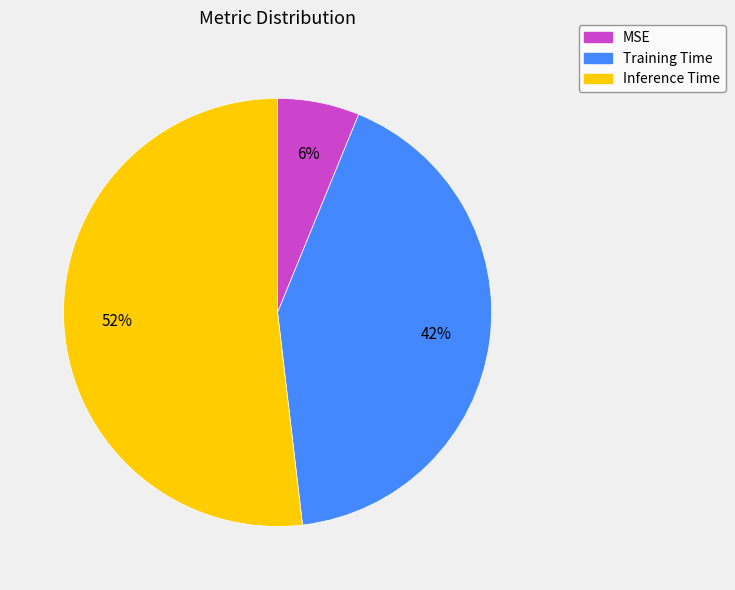

What percentage is the Training Time slice, to the nearest percent?

42%